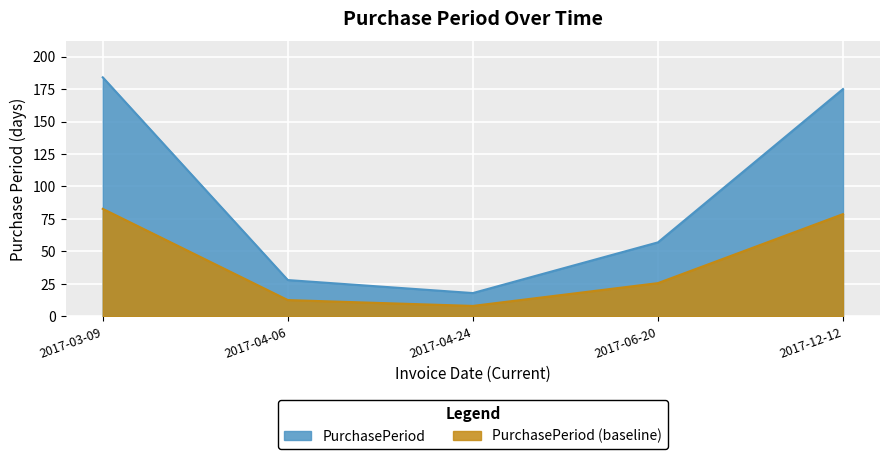

Reading left to right, transcribe all the data shown in this chart.

2017-03-09=184	2017-04-06=28	2017-04-24=18	2017-06-20=57	2017-12-12=175